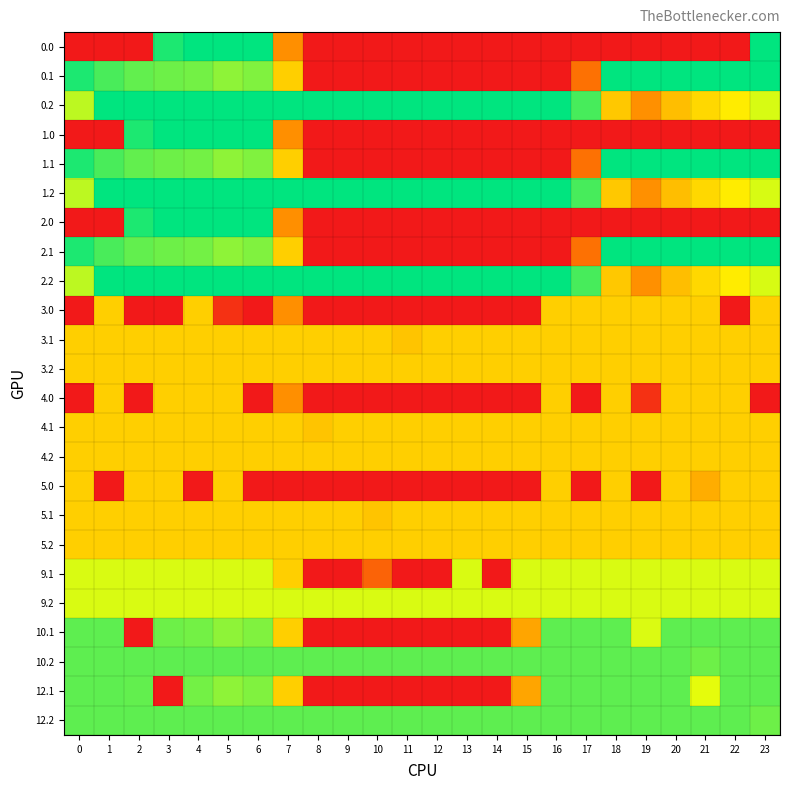

Reading right to left, what are all the values shown in this chart?

0.0: 23=400.0	22=0.0	21=0.0	20=0.0	19=0.0	18=0.0	17=0.0	16=0.0	15=0.0	14=0.0	13=0.0	12=0.0	11=0.0	10=0.0	9=0.0	8=0.0	7=150.1	6=400.0	5=400.0	4=400.0	3=384.8	2=0.0	1=0.0	0=0.0
0.1: 23=399.4	22=400.0	21=400.0	20=400.0	19=400.0	18=400.0	17=115.4	16=0.0	15=0.0	14=0.0	13=0.0	12=0.0	11=0.0	10=0.0	9=0.0	8=0.0	7=217.1	6=332.2	5=325.7	4=339.6	3=342.7	2=347.9	1=361.1	0=384.6
0.2: 23=287.5	22=247.4	21=226.4	20=199.2	19=151.0	18=210.0	17=362.4	16=400.0	15=400.0	14=400.0	13=400.0	12=400.0	11=400.0	10=400.0	9=400.0	8=400.0	7=400.0	6=400.0	5=400.0	4=400.0	3=400.0	2=400.0	1=400.0	0=301.0
1.0: 23=0.0	22=0.0	21=0.0	20=0.0	19=0.0	18=0.0	17=0.0	16=0.0	15=0.0	14=0.0	13=0.0	12=0.0	11=0.0	10=0.0	9=0.0	8=0.0	7=150.1	6=400.0	5=400.0	4=400.0	3=400.0	2=384.8	1=0.0	0=0.0
1.1: 23=399.4	22=400.0	21=400.0	20=400.0	19=400.0	18=400.0	17=115.4	16=0.0	15=0.0	14=0.0	13=0.0	12=0.0	11=0.0	10=0.0	9=0.0	8=0.0	7=217.1	6=332.2	5=325.7	4=339.6	3=342.7	2=347.9	1=361.1	0=384.6
1.2: 23=287.5	22=247.4	21=226.4	20=199.2	19=151.0	18=210.0	17=362.4	16=400.0	15=400.0	14=400.0	13=400.0	12=400.0	11=400.0	10=400.0	9=400.0	8=400.0	7=400.0	6=400.0	5=400.0	4=400.0	3=400.0	2=400.0	1=400.0	0=301.0
2.0: 23=0.0	22=0.0	21=0.0	20=0.0	19=0.0	18=0.0	17=0.0	16=0.0	15=0.0	14=0.0	13=0.0	12=0.0	11=0.0	10=0.0	9=0.0	8=0.0	7=150.1	6=400.0	5=400.0	4=400.0	3=400.0	2=384.8	1=0.0	0=0.0
2.1: 23=399.4	22=400.0	21=400.0	20=400.0	19=400.0	18=400.0	17=115.4	16=0.0	15=0.0	14=0.0	13=0.0	12=0.0	11=0.0	10=0.0	9=0.0	8=0.0	7=217.1	6=332.2	5=325.7	4=339.6	3=342.7	2=347.9	1=361.1	0=384.6
2.2: 23=287.5	22=247.4	21=226.4	20=199.2	19=151.0	18=210.0	17=362.4	16=400.0	15=400.0	14=400.0	13=400.0	12=400.0	11=400.0	10=400.0	9=400.0	8=400.0	7=400.0	6=400.0	5=400.0	4=400.0	3=400.0	2=400.0	1=400.0	0=301.0
3.0: 23=217.0	22=0.0	21=217.0	20=217.0	19=217.0	18=217.0	17=217.0	16=217.0	15=0.0	14=0.0	13=0.0	12=0.0	11=0.0	10=0.0	9=0.0	8=0.0	7=150.1	6=0.0	5=31.8	4=217.0	3=0.0	2=0.0	1=217.0	0=0.0
3.1: 23=217.0	22=217.0	21=217.0	20=217.0	19=217.0	18=217.0	17=217.0	16=217.0	15=217.0	14=217.0	13=217.0	12=217.0	11=205.6	10=217.0	9=217.0	8=217.0	7=217.0	6=217.0	5=217.0	4=217.0	3=217.0	2=217.0	1=217.0	0=217.0
3.2: 23=217.0	22=217.0	21=217.0	20=217.0	19=217.0	18=217.0	17=217.0	16=217.0	15=217.0	14=217.0	13=217.0	12=217.0	11=217.0	10=217.0	9=217.0	8=217.0	7=217.0	6=217.0	5=217.0	4=217.0	3=217.0	2=217.0	1=217.0	0=217.0
4.0: 23=0.0	22=217.0	21=217.0	20=217.0	19=31.8	18=217.0	17=0.0	16=217.0	15=0.0	14=0.0	13=0.0	12=0.0	11=0.0	10=0.0	9=0.0	8=0.0	7=150.1	6=0.0	5=217.0	4=217.0	3=217.0	2=0.0	1=217.0	0=0.0
4.1: 23=217.0	22=217.0	21=217.0	20=217.0	19=217.0	18=217.0	17=217.0	16=217.0	15=217.0	14=217.0	13=217.0	12=217.0	11=217.0	10=217.0	9=217.0	8=205.6	7=217.0	6=217.0	5=217.0	4=217.0	3=217.0	2=217.0	1=217.0	0=217.0
4.2: 23=217.0	22=217.0	21=217.0	20=217.0	19=217.0	18=217.0	17=217.0	16=217.0	15=217.0	14=217.0	13=217.0	12=217.0	11=217.0	10=217.0	9=217.0	8=217.0	7=217.0	6=217.0	5=217.0	4=217.0	3=217.0	2=217.0	1=217.0	0=217.0
5.0: 23=217.0	22=217.0	21=181.9	20=217.0	19=0.0	18=217.0	17=0.0	16=217.0	15=0.0	14=0.0	13=0.0	12=0.0	11=0.0	10=0.0	9=0.0	8=0.0	7=0.0	6=0.0	5=217.0	4=0.0	3=217.0	2=217.0	1=0.0	0=217.0
5.1: 23=217.0	22=217.0	21=217.0	20=217.0	19=217.0	18=217.0	17=217.0	16=217.0	15=217.0	14=217.0	13=217.0	12=217.0	11=217.0	10=205.6	9=217.0	8=217.0	7=217.0	6=217.0	5=217.0	4=217.0	3=217.0	2=217.0	1=217.0	0=217.0
5.2: 23=217.0	22=217.0	21=217.0	20=217.0	19=217.0	18=217.0	17=217.0	16=217.0	15=217.0	14=217.0	13=217.0	12=217.0	11=217.0	10=217.0	9=217.0	8=217.0	7=217.0	6=217.0	5=217.0	4=217.0	3=217.0	2=217.0	1=217.0	0=217.0
9.1: 23=286.0	22=286.0	21=286.0	20=286.0	19=286.0	18=286.0	17=286.0	16=286.0	15=286.0	14=0.0	13=286.0	12=0.0	11=0.0	10=96.4	9=0.0	8=0.0	7=217.1	6=286.0	5=286.0	4=286.0	3=286.0	2=286.0	1=286.0	0=286.0
9.2: 23=286.0	22=286.0	21=286.0	20=286.0	19=286.0	18=286.0	17=286.0	16=286.0	15=286.0	14=286.0	13=286.0	12=286.0	11=286.0	10=286.0	9=286.0	8=286.0	7=286.0	6=286.0	5=286.0	4=286.0	3=286.0	2=286.0	1=286.0	0=286.0
10.1: 23=350.0	22=350.0	21=350.0	20=350.0	19=285.3	18=350.0	17=350.0	16=350.0	15=173.1	14=0.0	13=0.0	12=0.0	11=0.0	10=0.0	9=0.0	8=0.0	7=217.1	6=332.2	5=325.7	4=339.6	3=342.7	2=0.0	1=350.0	0=350.0
10.2: 23=350.0	22=350.0	21=342.2	20=350.0	19=350.0	18=350.0	17=350.0	16=350.0	15=350.0	14=350.0	13=350.0	12=350.0	11=350.0	10=350.0	9=350.0	8=350.0	7=350.0	6=350.0	5=350.0	4=350.0	3=350.0	2=350.0	1=350.0	0=350.0
12.1: 23=350.0	22=350.0	21=280.0	20=350.0	19=350.0	18=350.0	17=350.0	16=350.0	15=173.1	14=0.0	13=0.0	12=0.0	11=0.0	10=0.0	9=0.0	8=0.0	7=217.1	6=332.2	5=325.7	4=339.6	3=0.0	2=347.9	1=350.0	0=350.0
12.2: 23=342.2	22=350.0	21=350.0	20=350.0	19=350.0	18=350.0	17=350.0	16=350.0	15=350.0	14=350.0	13=350.0	12=350.0	11=350.0	10=350.0	9=350.0	8=350.0	7=350.0	6=350.0	5=350.0	4=350.0	3=350.0	2=350.0	1=350.0	0=350.0